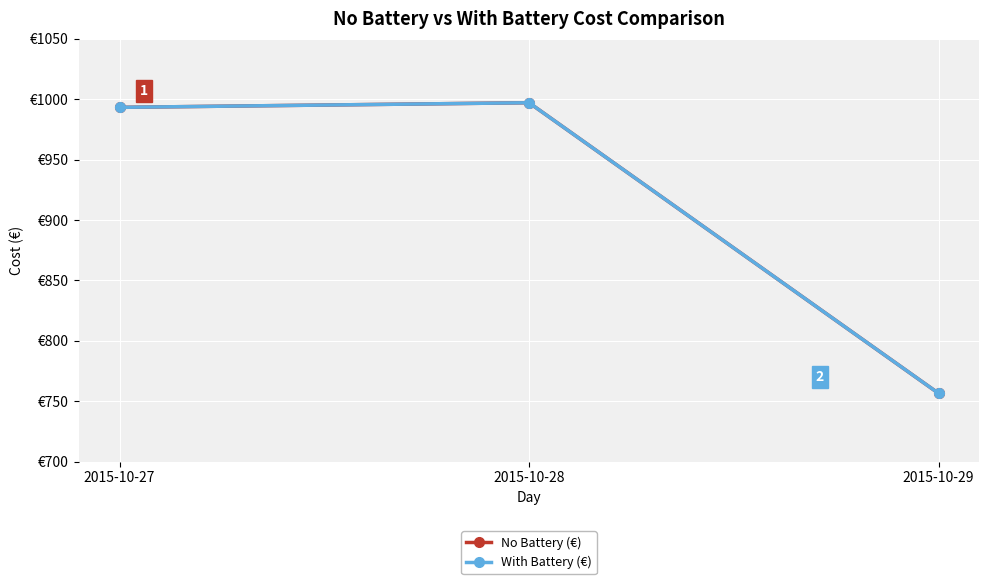

List the labels in order of No Battery (€) value, largest first.

2015-10-28, 2015-10-27, 2015-10-29